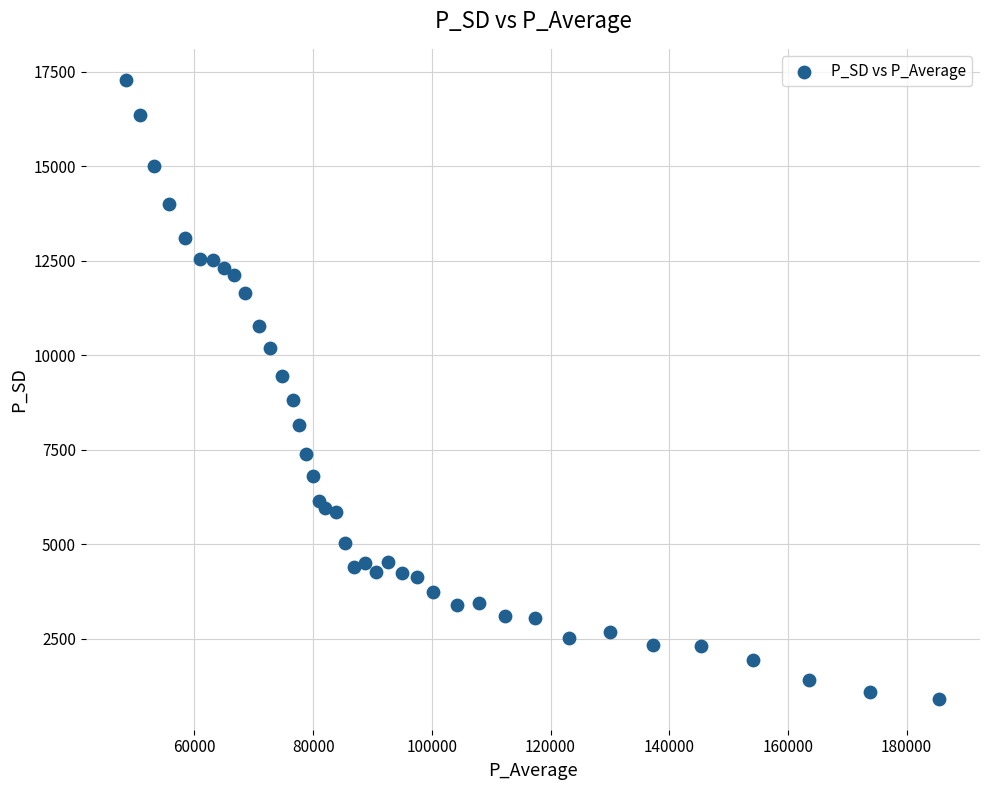

What is the range of Y values (max minus min)?

16373.2